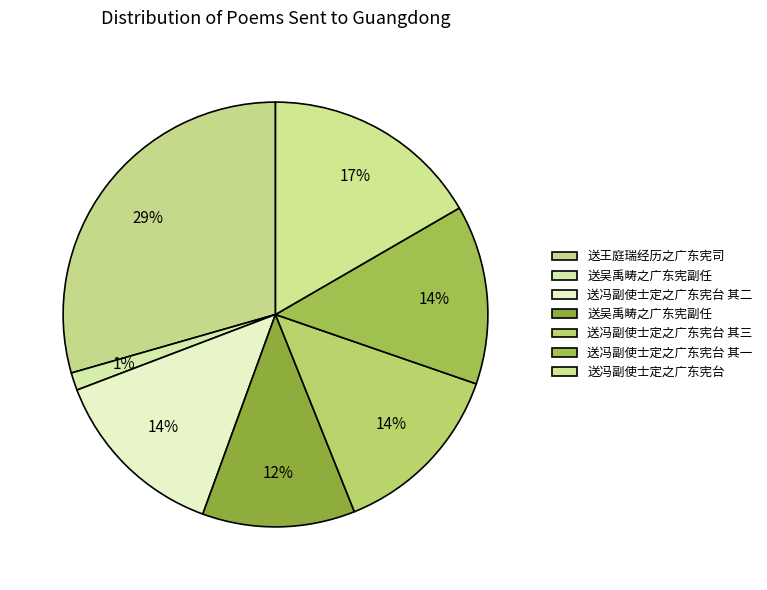

Count the number of slices in the pie.

7